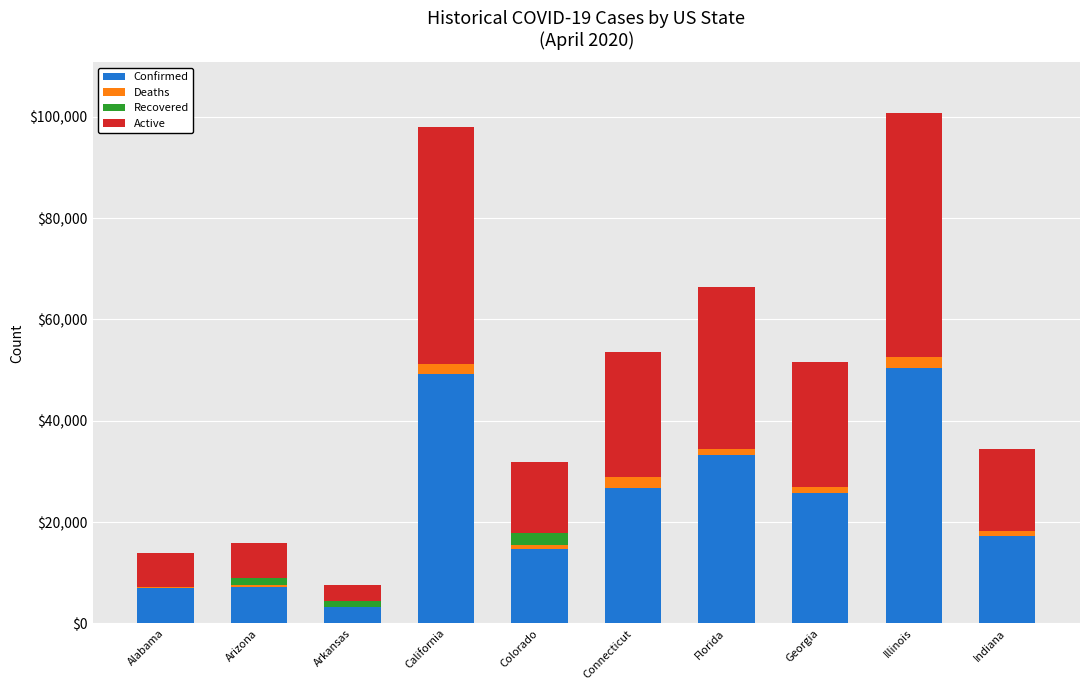

Count the number of categories in the chart.

10